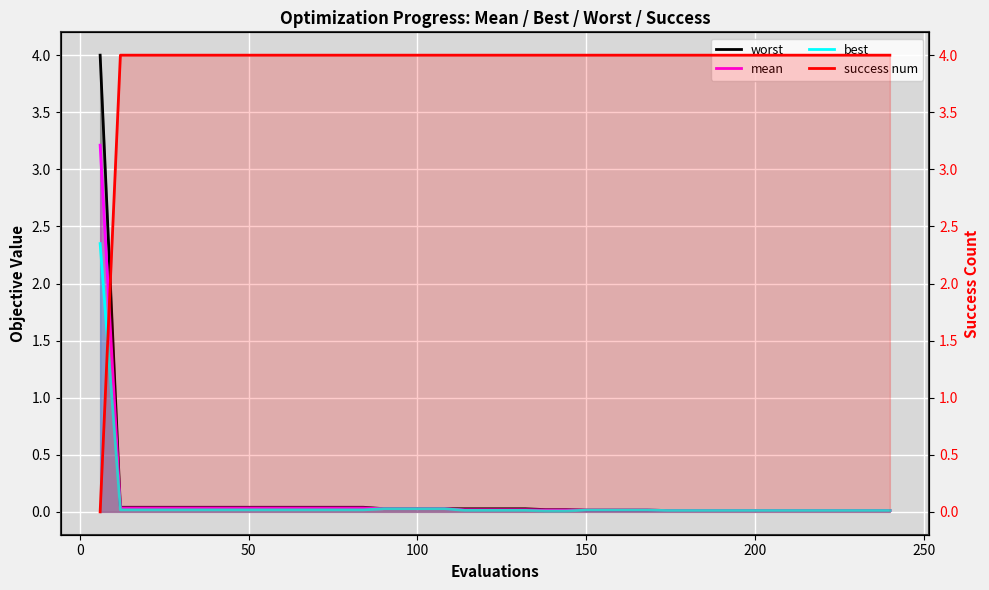

Reading right to left, extract all data points from this chart.

worst: 0.0	0.0	0.0	0.0	0.0	0.0	0.0	0.0	0.0	0.0	0.0	0.0	0.0	0.0	0.0	0.0	0.0	0.0	0.0	0.0	0.0	0.0	0.0	0.0	0.0	0.0	0.0	0.0	0.0	0.0	0.0	0.0	0.0	0.0	0.0	0.0	0.0	0.0	0.0	4.0
mean: 0.0	0.0	0.0	0.0	0.0	0.0	0.0	0.0	0.0	0.0	0.0	0.0	0.0	0.0	0.0	0.0	0.0	0.0	0.0	0.0	0.0	0.0	0.0	0.0	0.0	0.0	0.0	0.0	0.0	0.0	0.0	0.0	0.0	0.0	0.0	0.0	0.0	0.0	0.0	3.2
best: 0.0	0.0	0.0	0.0	0.0	0.0	0.0	0.0	0.0	0.0	0.0	0.0	0.0	0.0	0.0	0.0	0.0	0.0	0.0	0.0	0.0	0.0	0.0	0.0	0.0	0.0	0.0	0.0	0.0	0.0	0.0	0.0	0.0	0.0	0.0	0.0	0.0	0.0	0.0	2.3
success num: 4.0	4.0	4.0	4.0	4.0	4.0	4.0	4.0	4.0	4.0	4.0	4.0	4.0	4.0	4.0	4.0	4.0	4.0	4.0	4.0	4.0	4.0	4.0	4.0	4.0	4.0	4.0	4.0	4.0	4.0	4.0	4.0	4.0	4.0	4.0	4.0	4.0	4.0	4.0	0.0